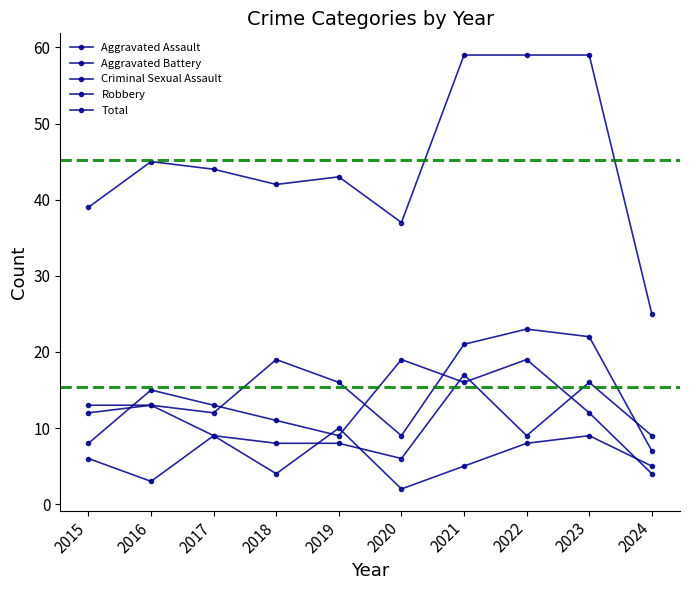

What is the approximate value of Robbery at 2022, to the nearest 10?

20